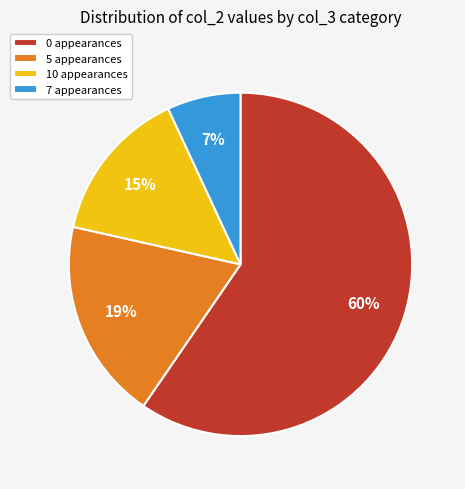

To the nearest percent, what portion does 7 appearances represent?

7%